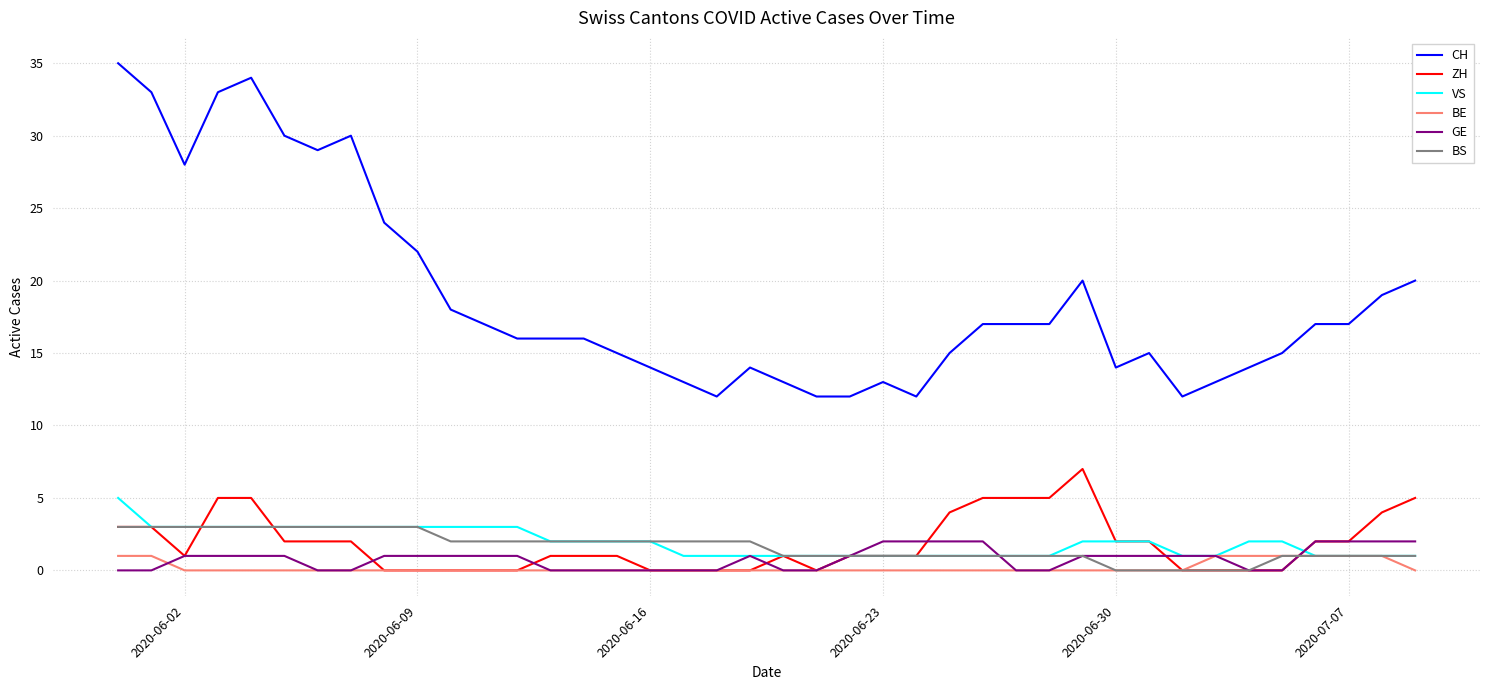

Which series has the largest total across all categories?

CH